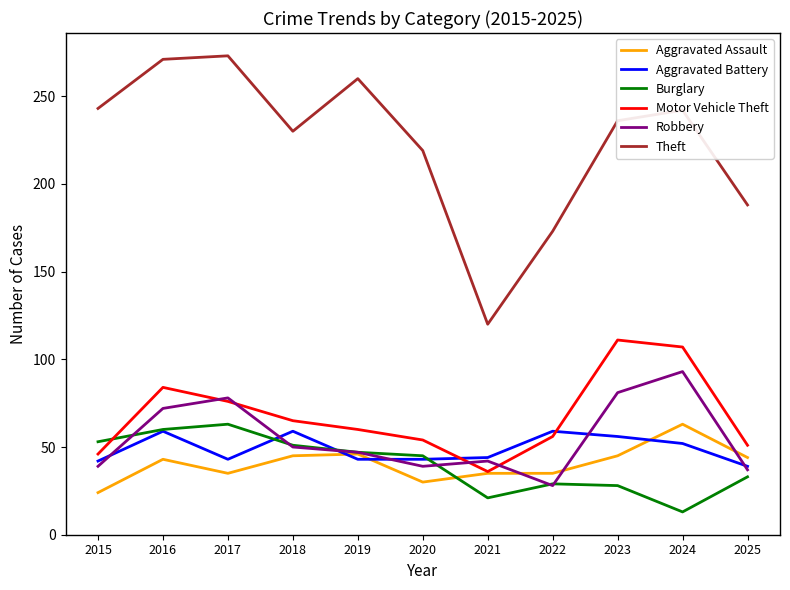

What is the spread (max minus min) of values at 2021?

99